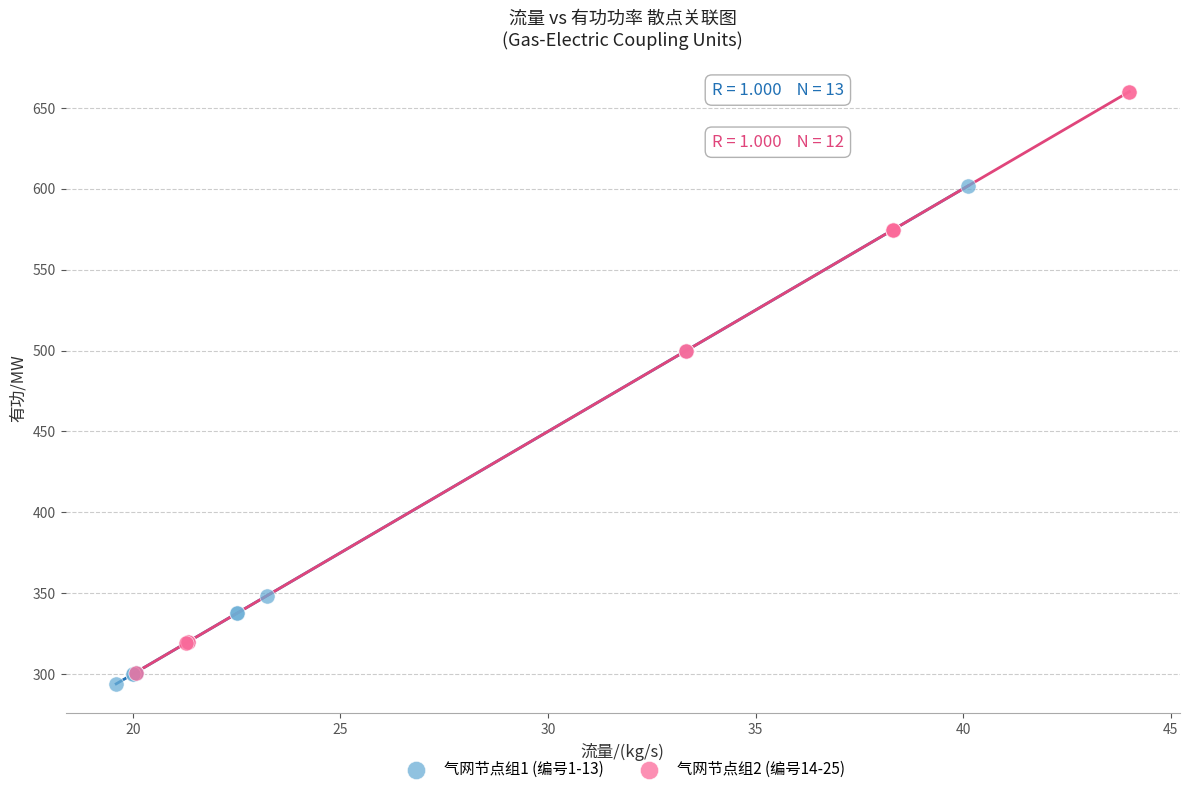

What are all the series names shown in the legend?

气网节点组1 (编号1-13), 气网节点组2 (编号14-25)